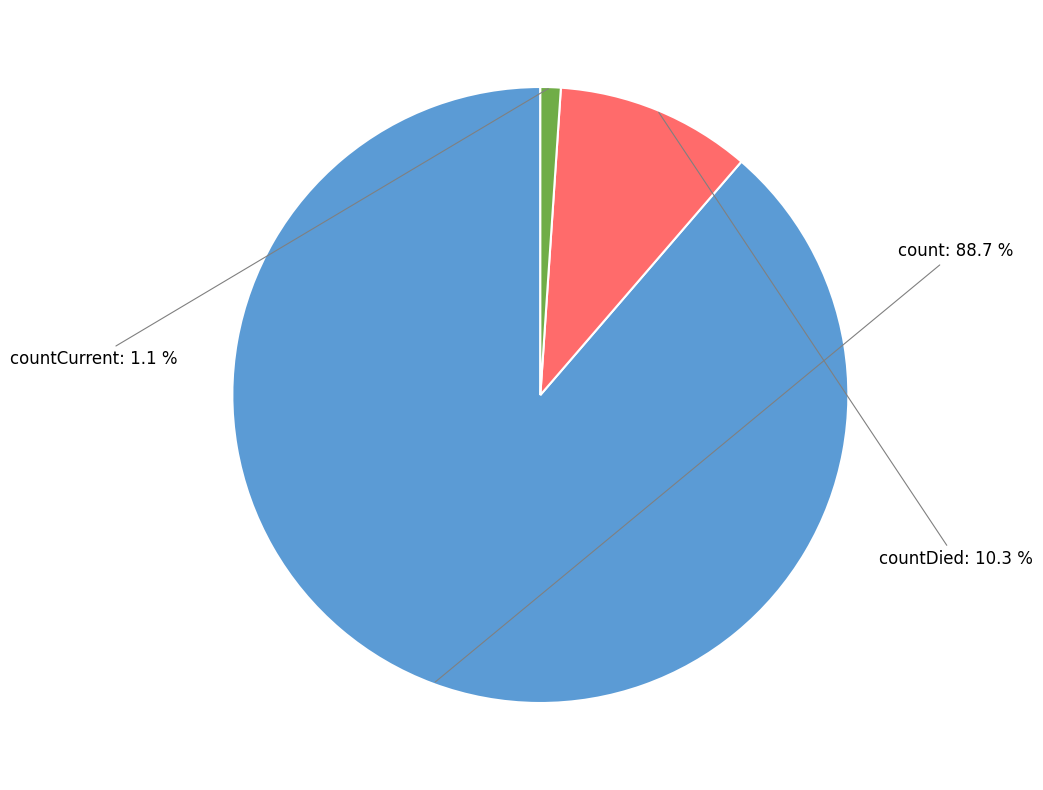

Is there a majority slice in this chart?

Yes